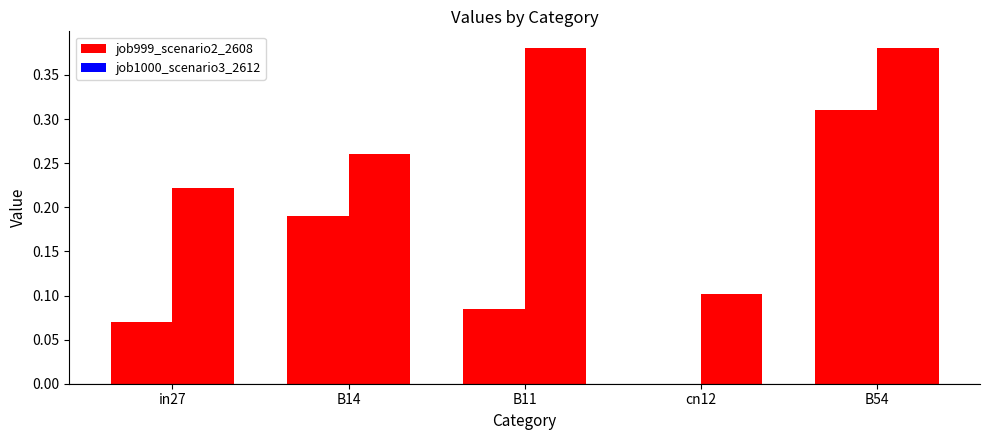

What are all the series names shown in the legend?

job999_scenario2_2608, job1000_scenario3_2612